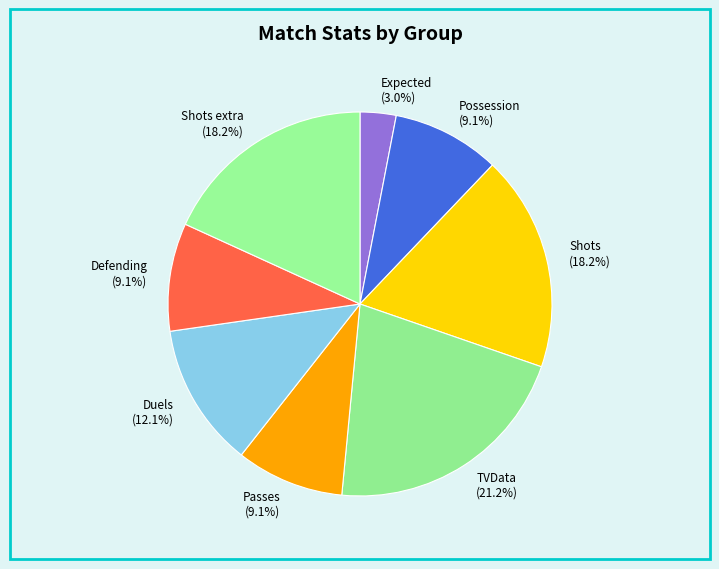

To the nearest percent, what is the difference between the largest and smallest slice percentages?

18%